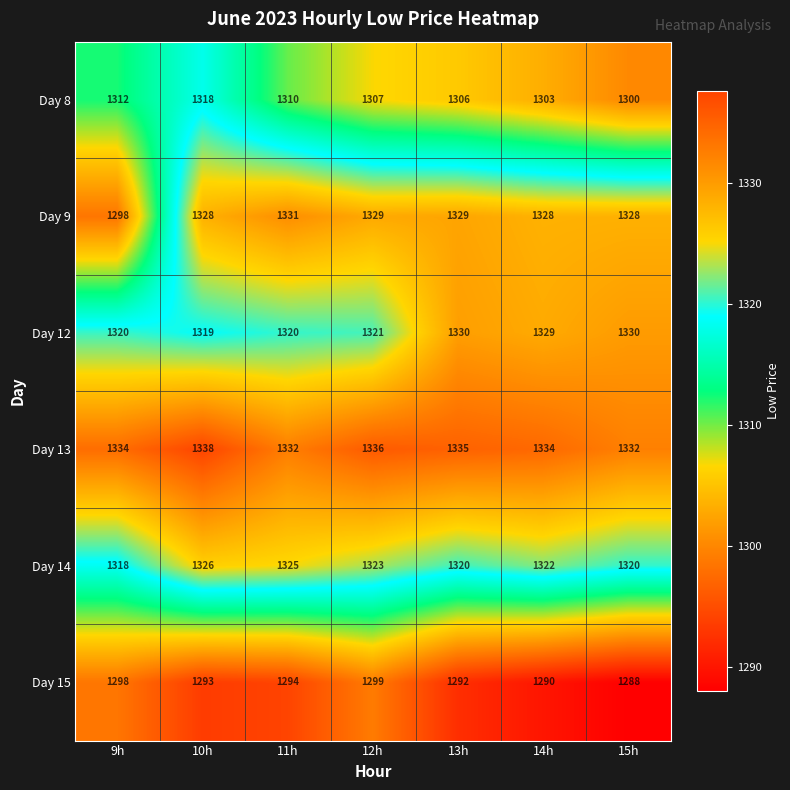

How many series are shown in this chart?

6